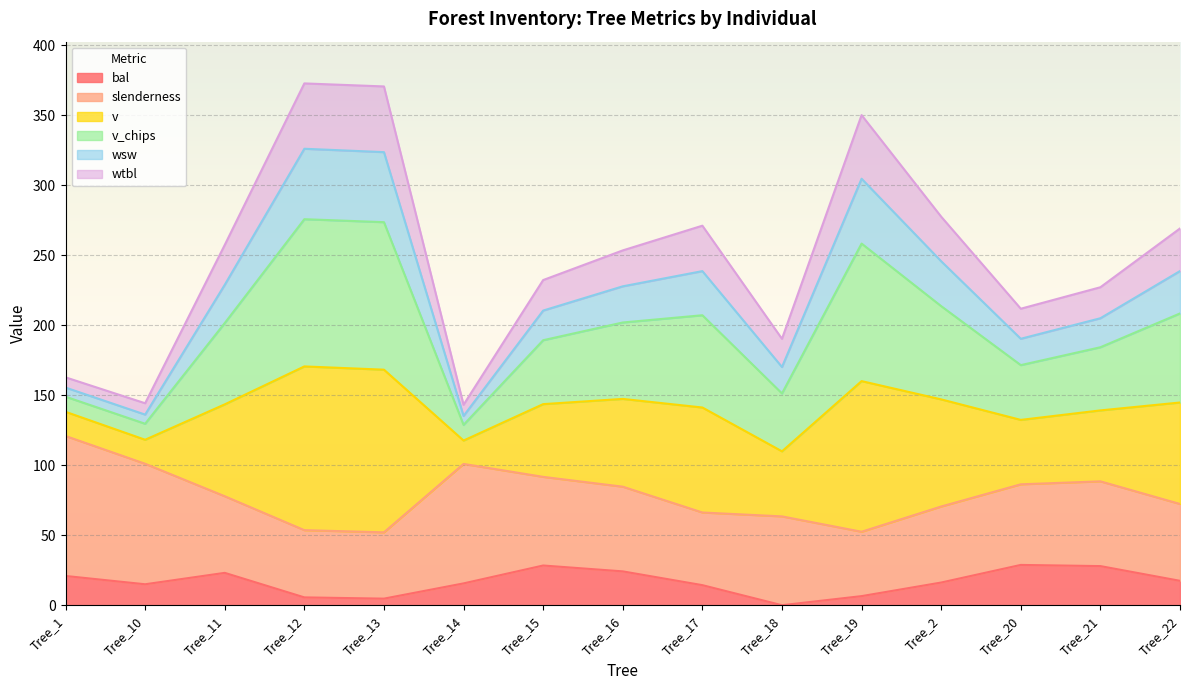

True or false: wsw has a value of 91.0 at Tree_22.

False